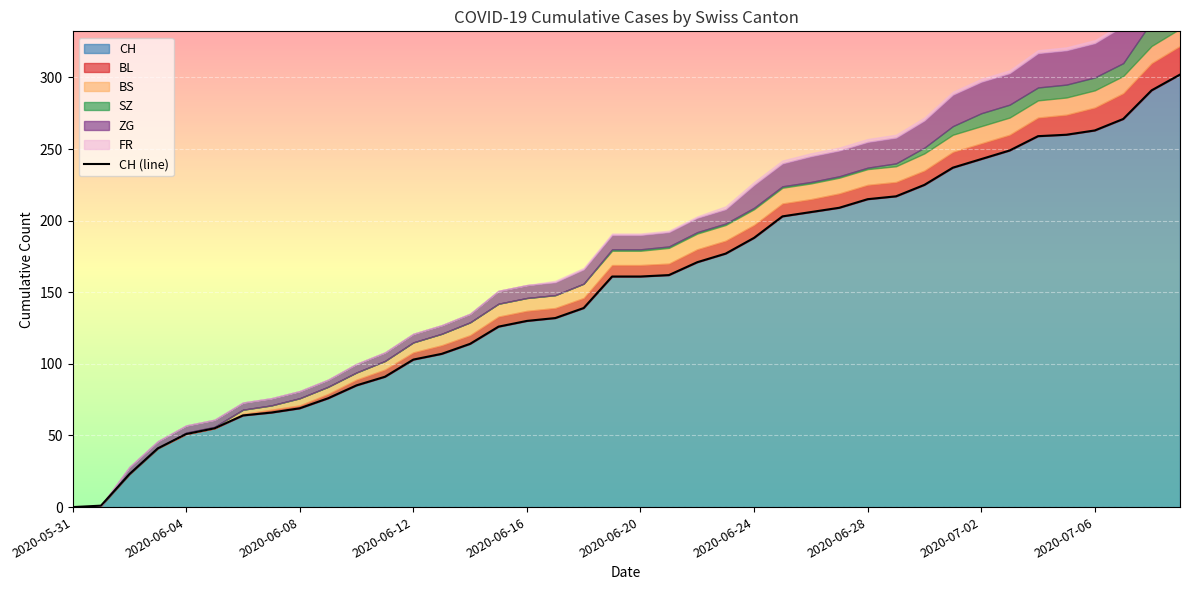

Approximately how many times larger is the value at 26 compared to 17?

1.6